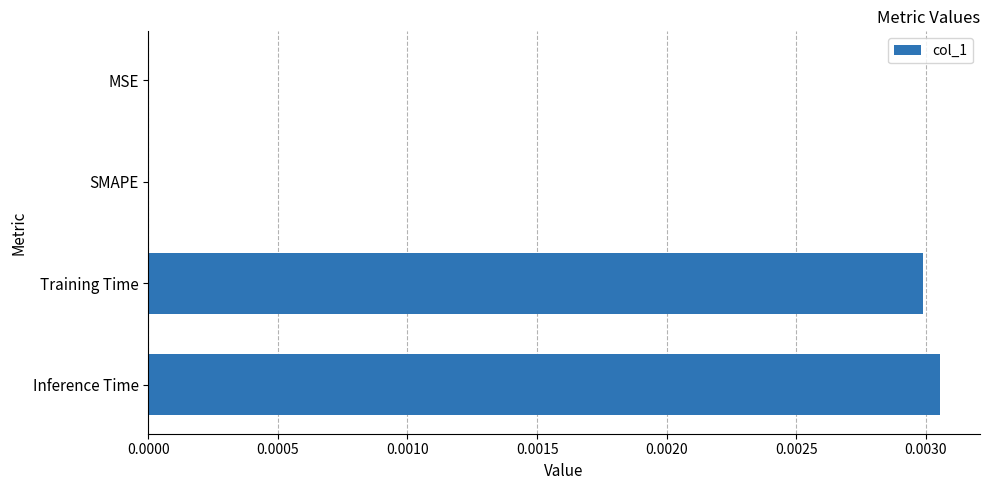

The value at SMAPE is 0.0. True or false?

True